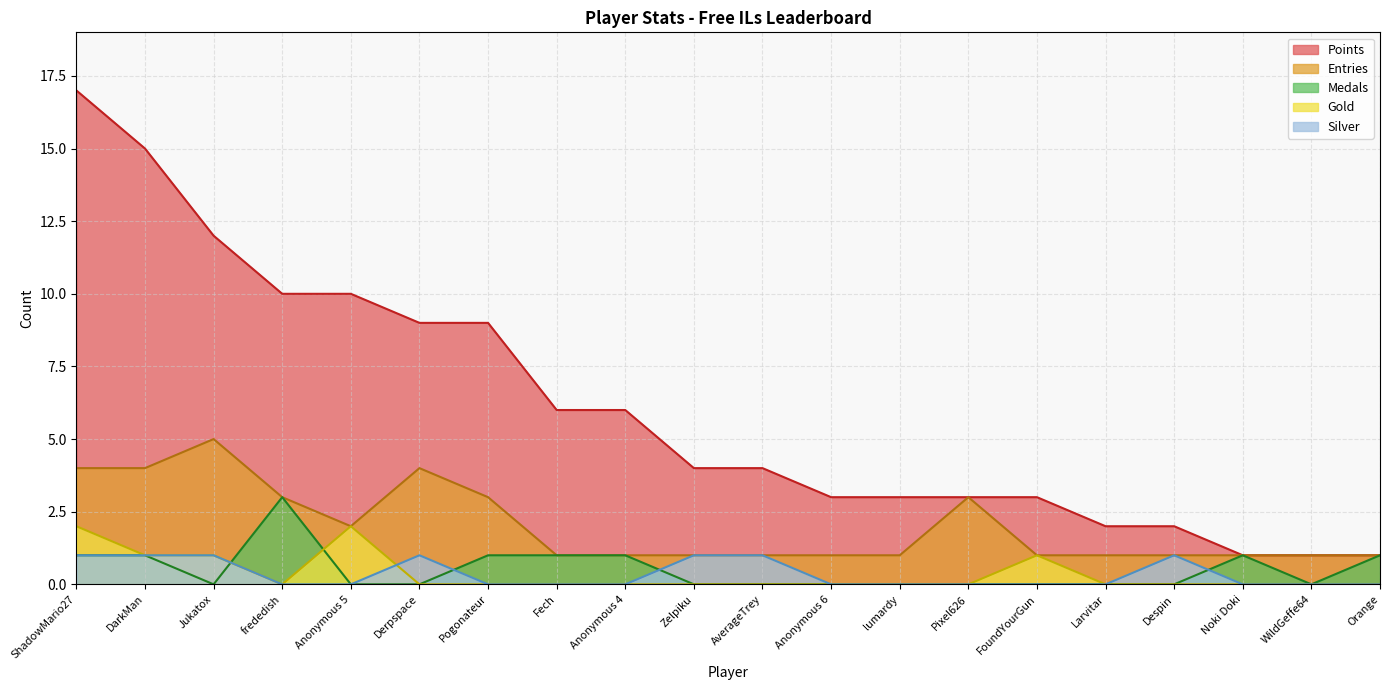

How many Silver values are between 0 and 1?

20